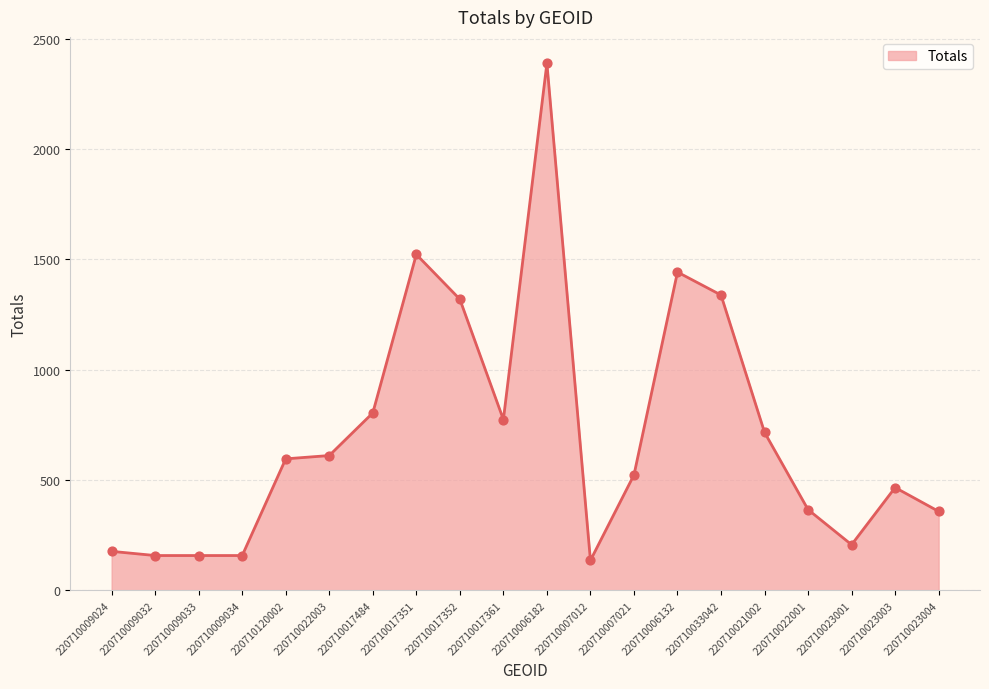

What is the change in value from 220710017351 to 220710023004?

-1164